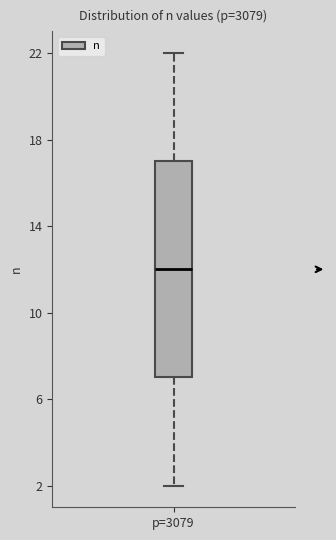

Transcribe this box plot: give where the median line is, the range the box spans, and where the two whiskers end, as read against the y-axis. The values are not printed on the chart, so give them approximately, as read against the axis.

median 12, box 7 to 17, whiskers 2 to 22